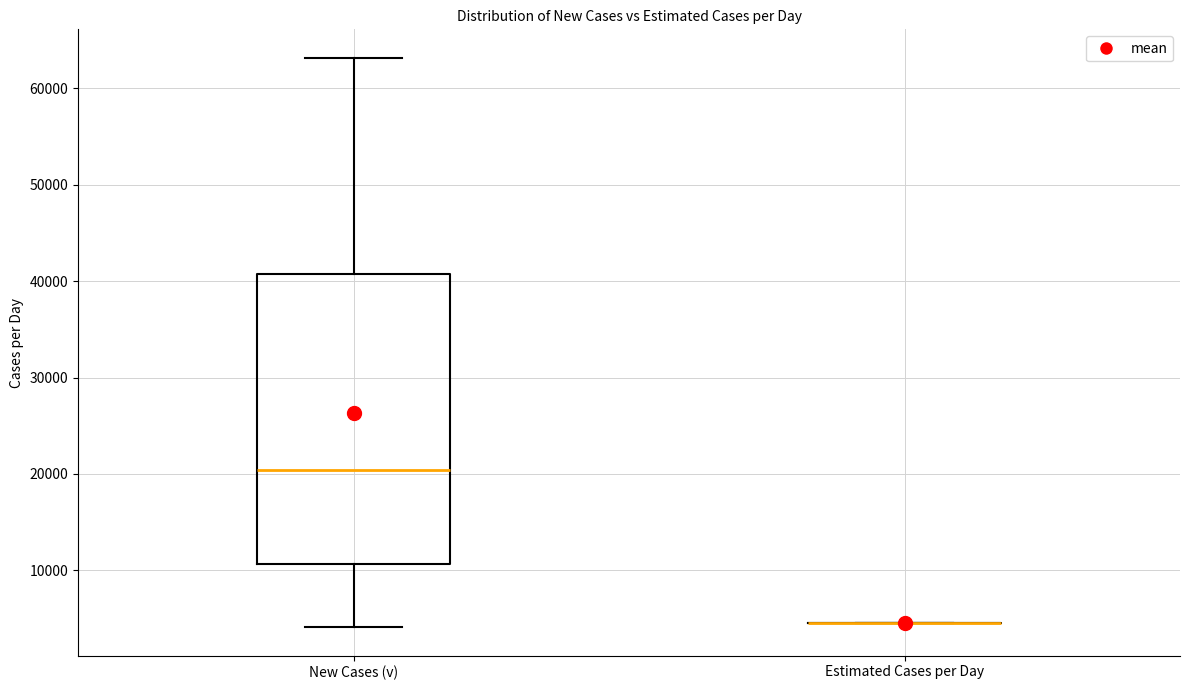

Comparing the boxes themselves (not the whiskers), which one is the tallest?

New Cases (v)